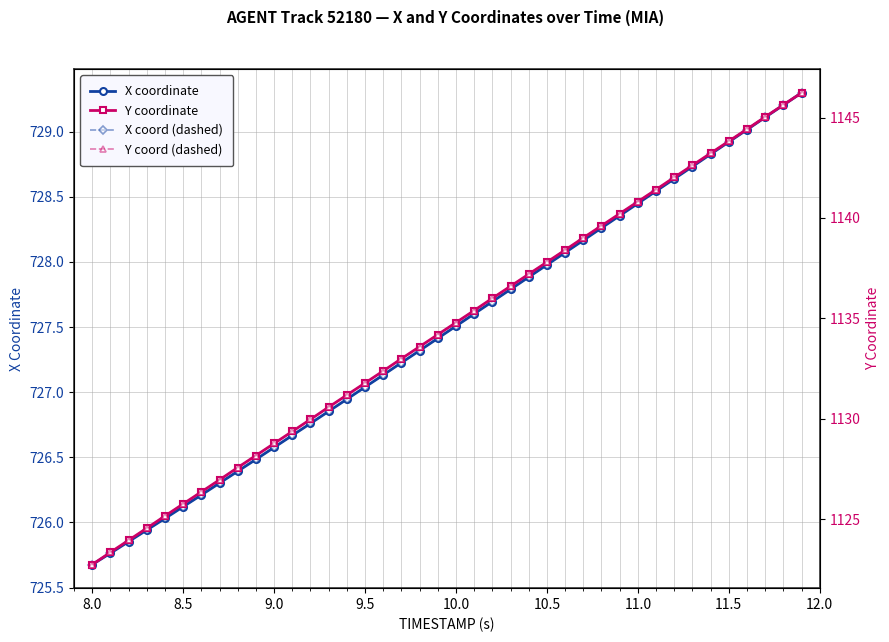

What is the value of the Y coord (dashed) point at the 13th from the left?

1130.0